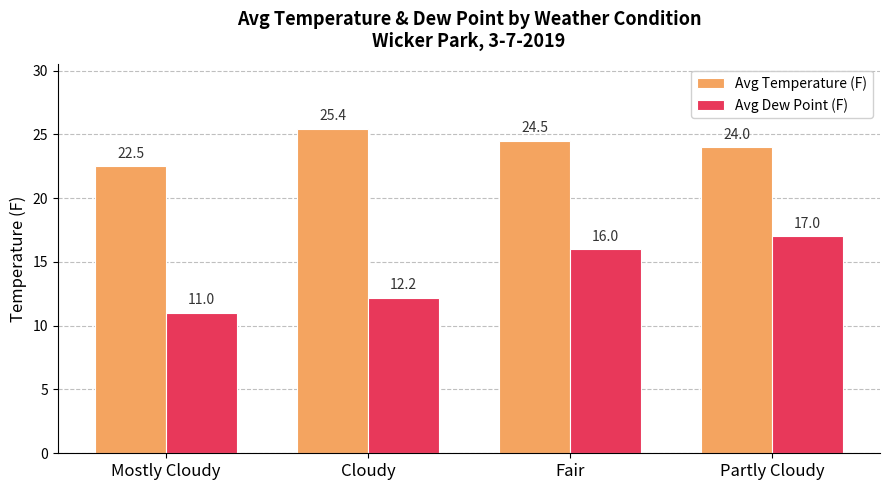

Which label corresponds to the largest value in the chart?

Cloudy